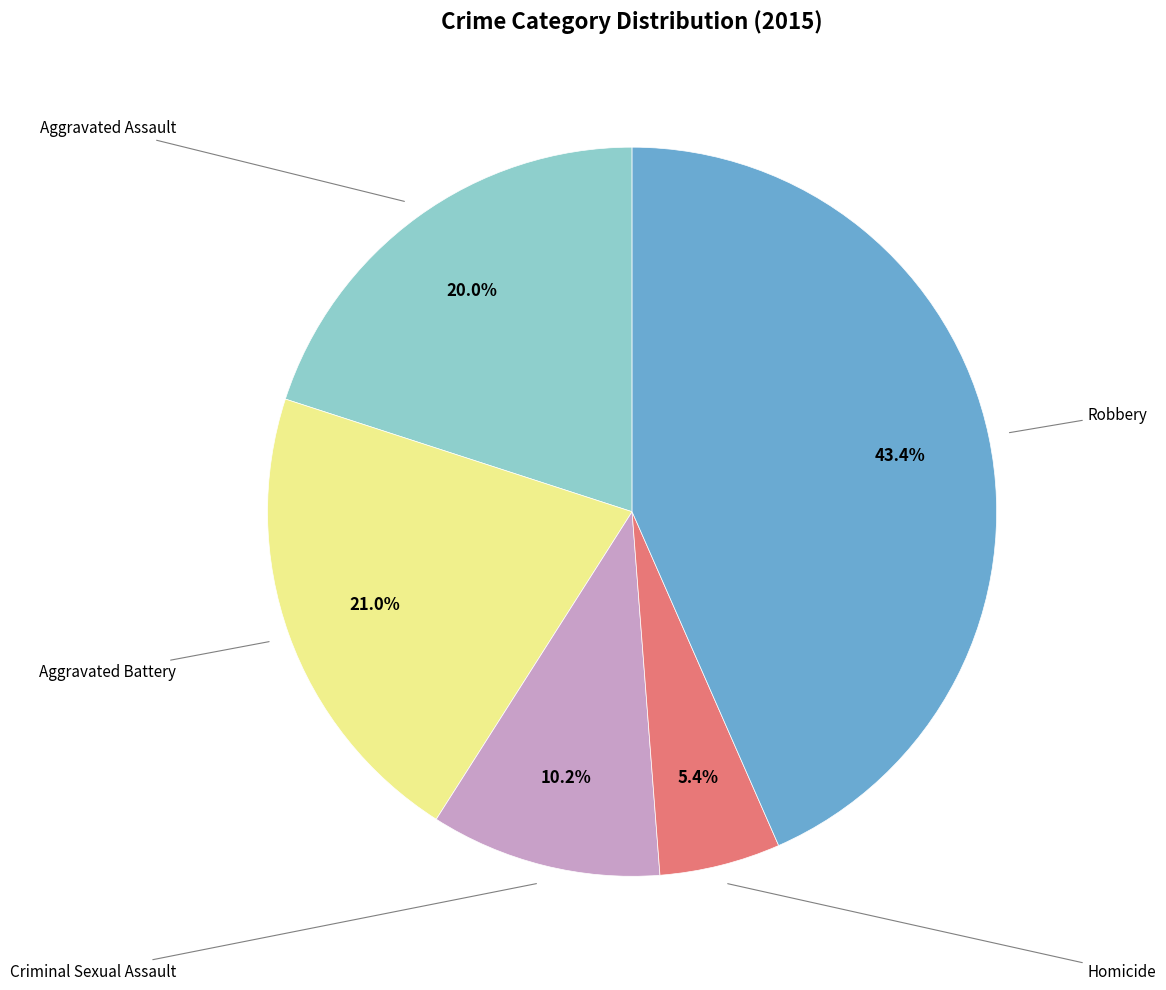

What percentage is the Aggravated Battery slice, to the nearest percent?

21%